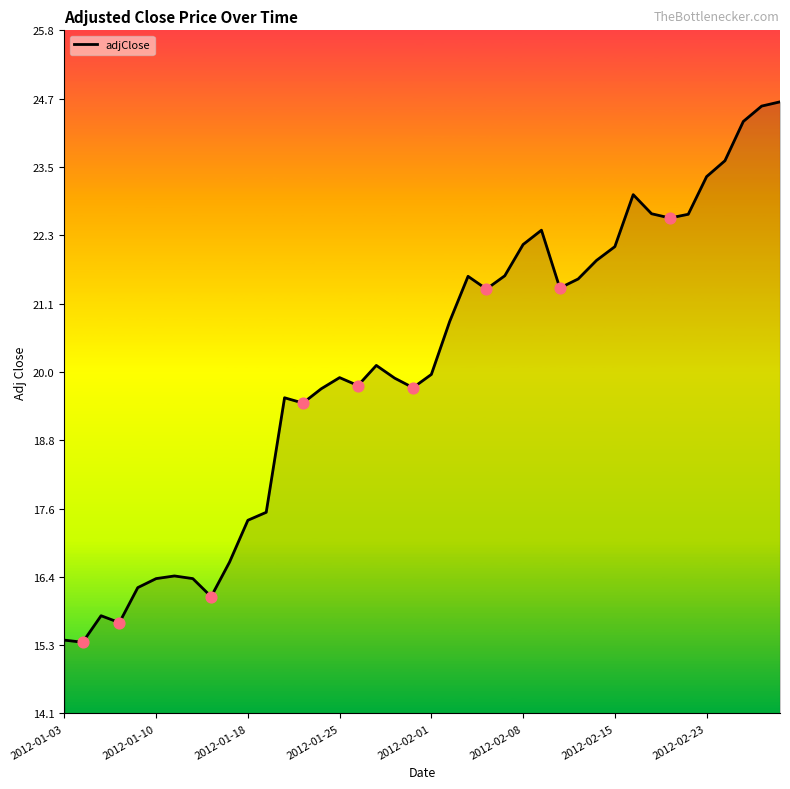

What is the smallest value displayed?

15.3